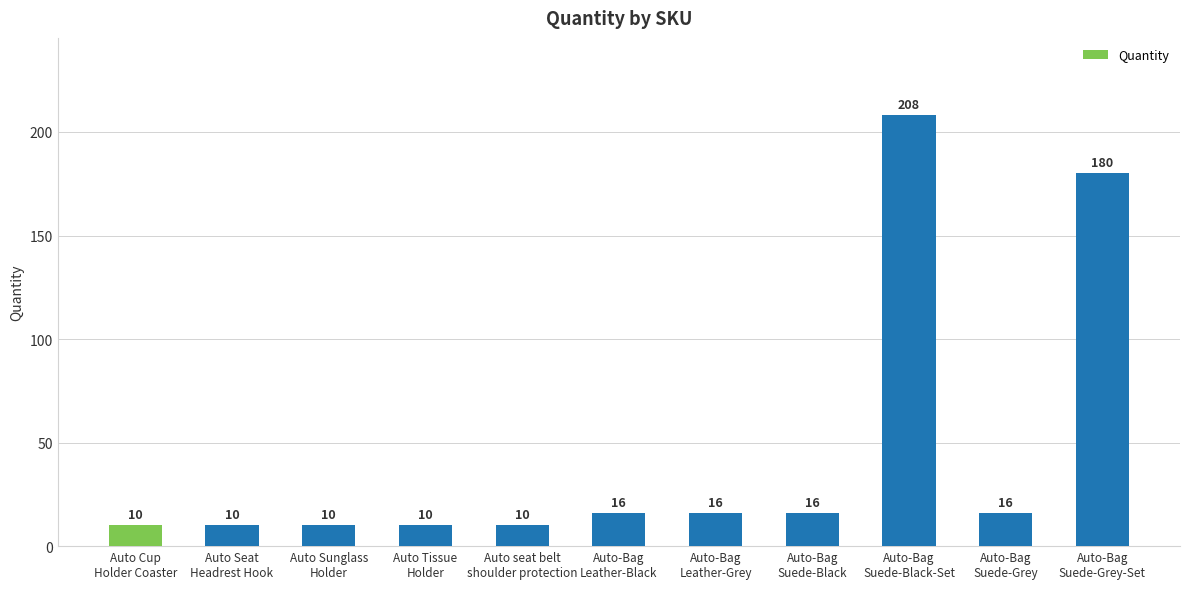

How many values are below 16?

5